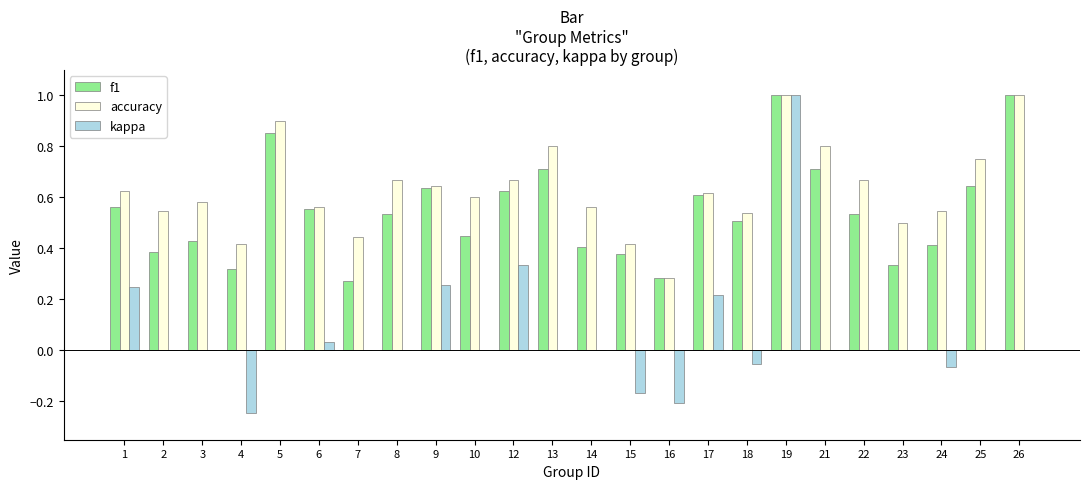

Between 13 and 23, which series saw the biggest shift?

f1